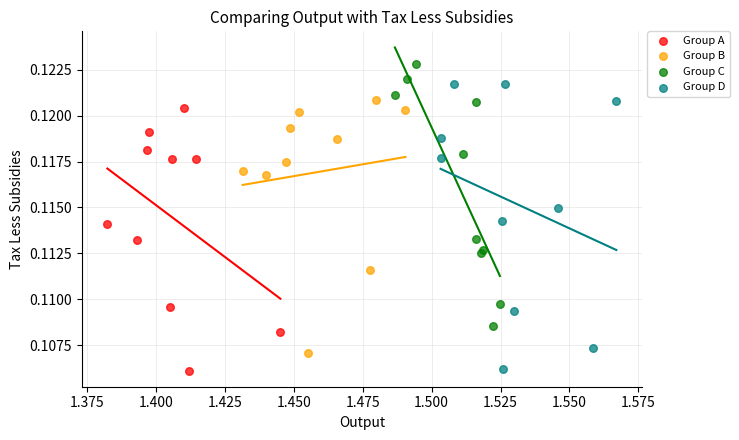

What are all the series names shown in the legend?

Group A, Group B, Group C, Group D